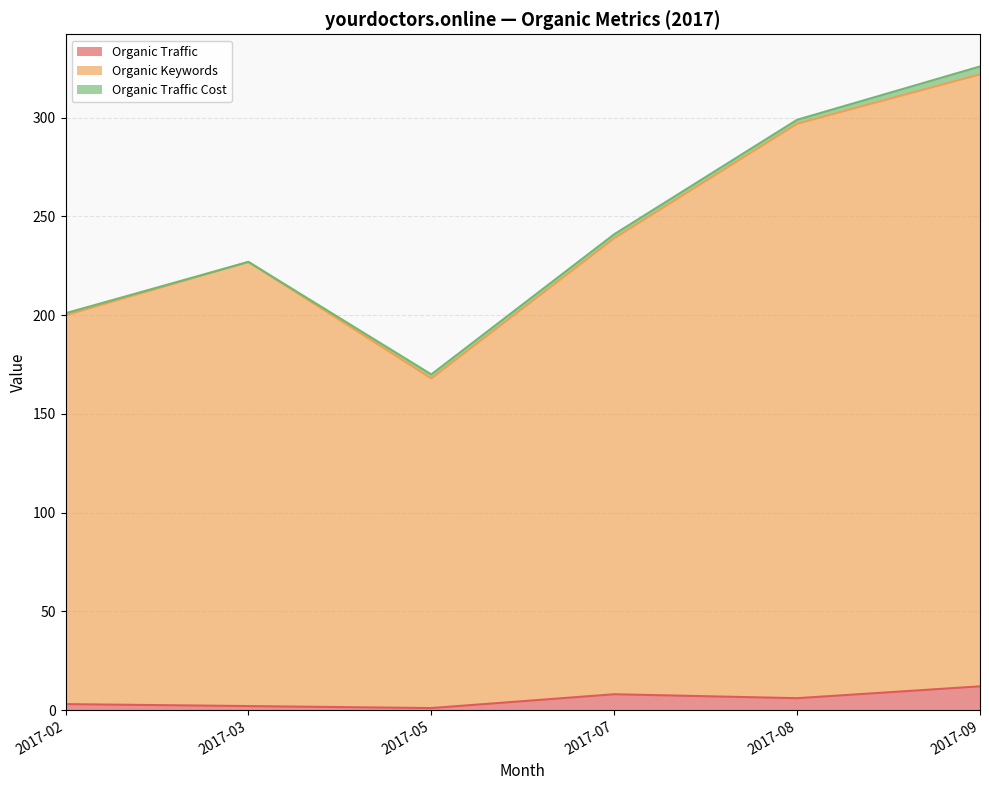

True or false: Organic Keywords and Organic Traffic cross at least once.

False